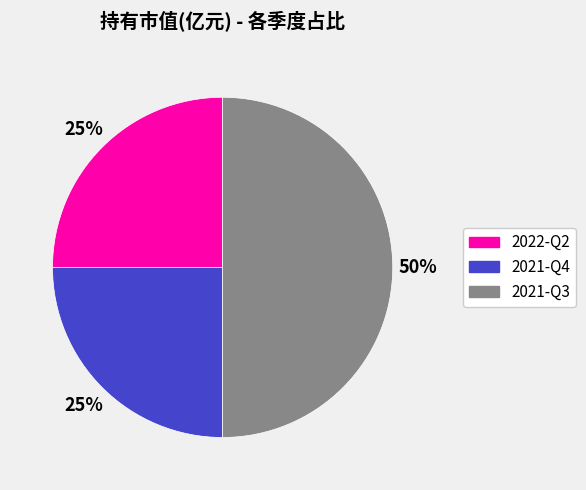

To the nearest percent, what is the average slice percentage?

33%